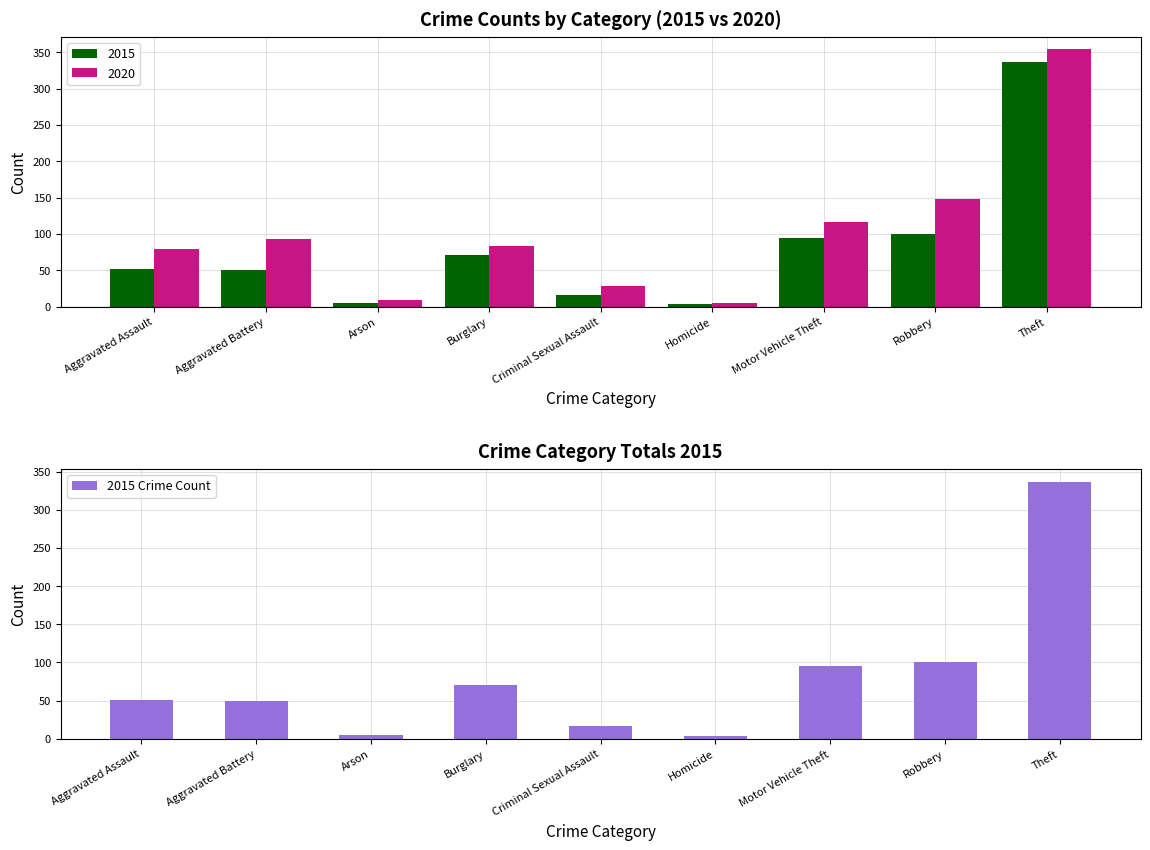

How many values exceed 51?

4